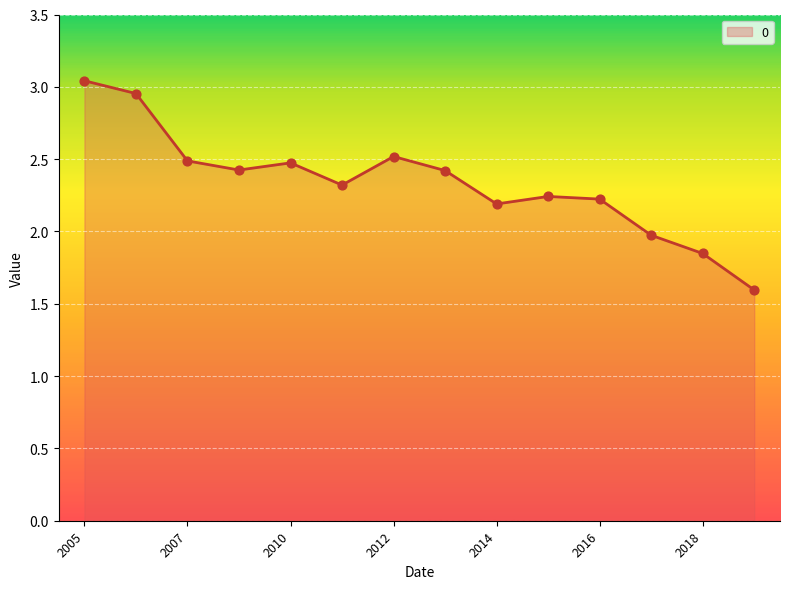

What is the minimum value shown in the chart?

1.6